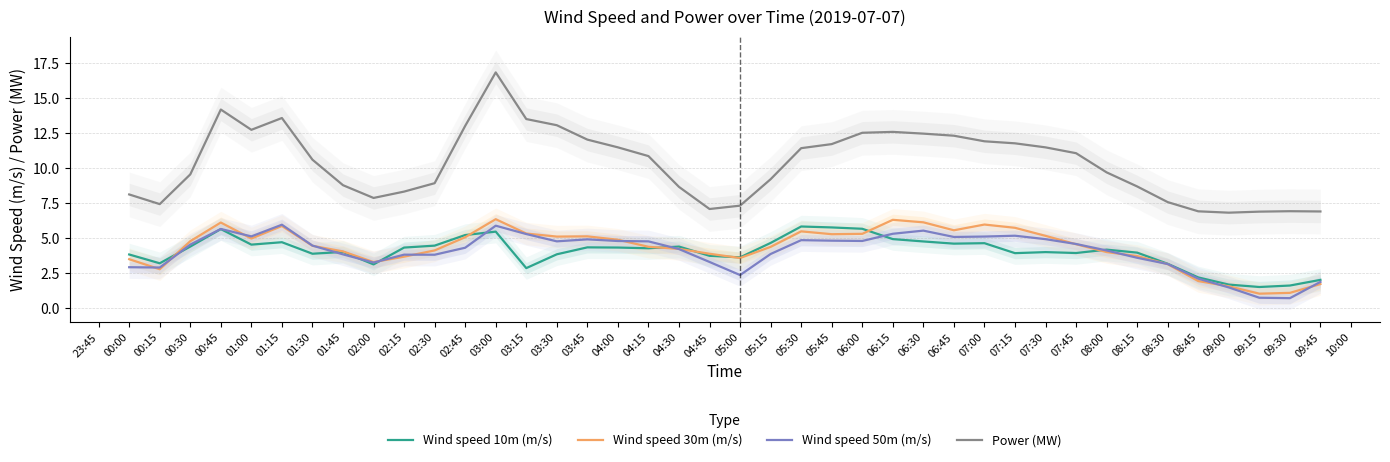

Is the value of Power (MW) at 03:00 greater than the value of Wind speed 10m (m/s) at 06:15?

Yes